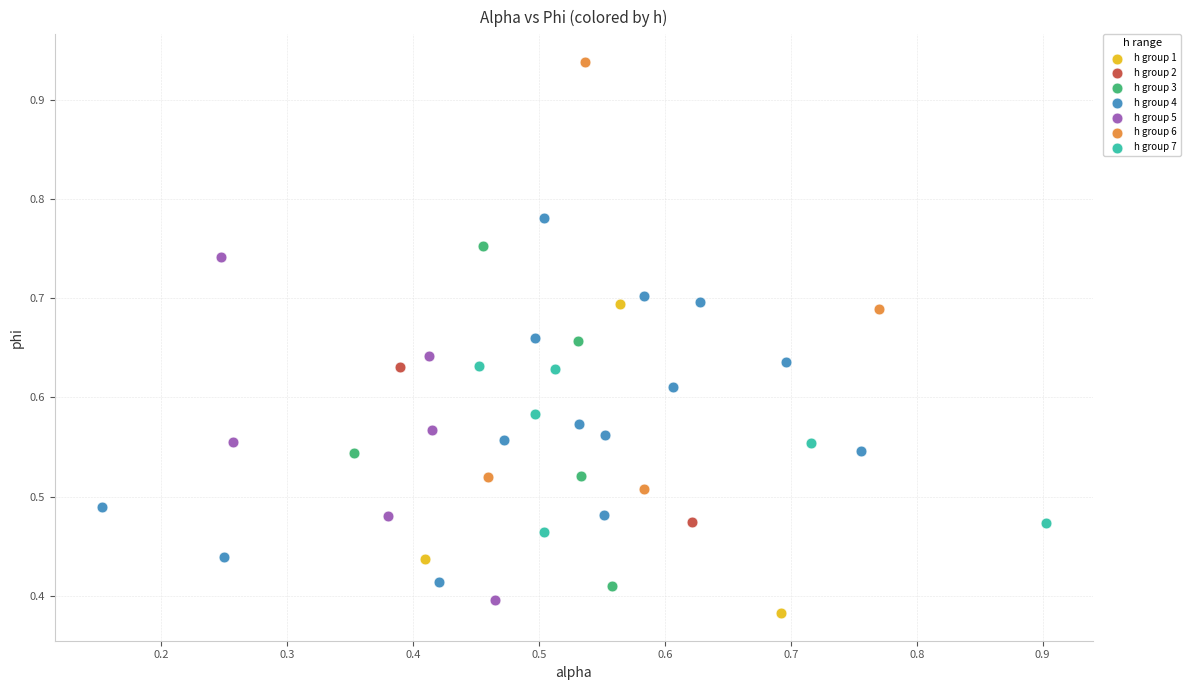

What are all the series names shown in the legend?

h group 1, h group 2, h group 3, h group 4, h group 5, h group 6, h group 7